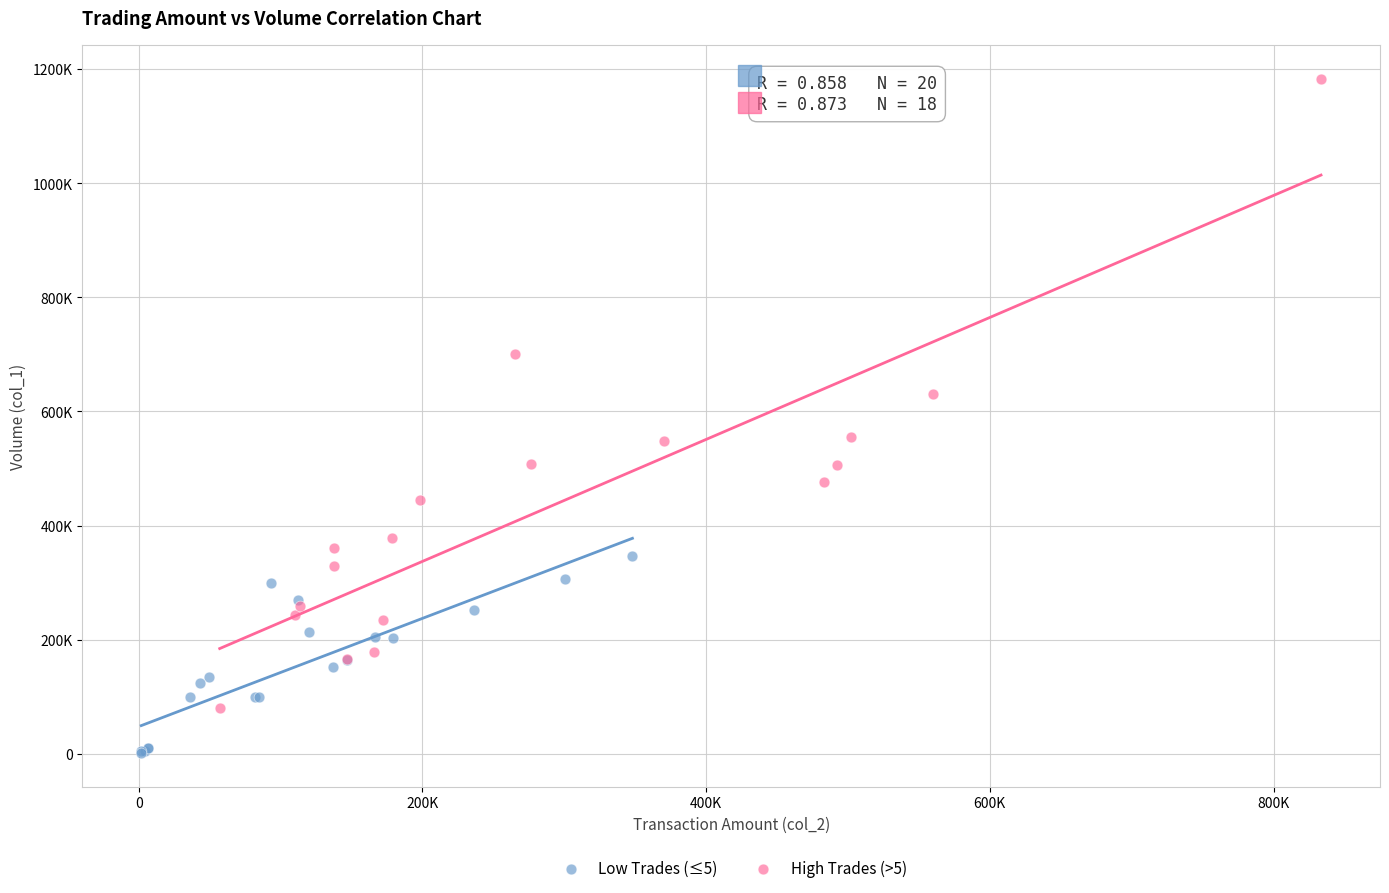

Which series contains the highest Y value?

High Trades (>5)